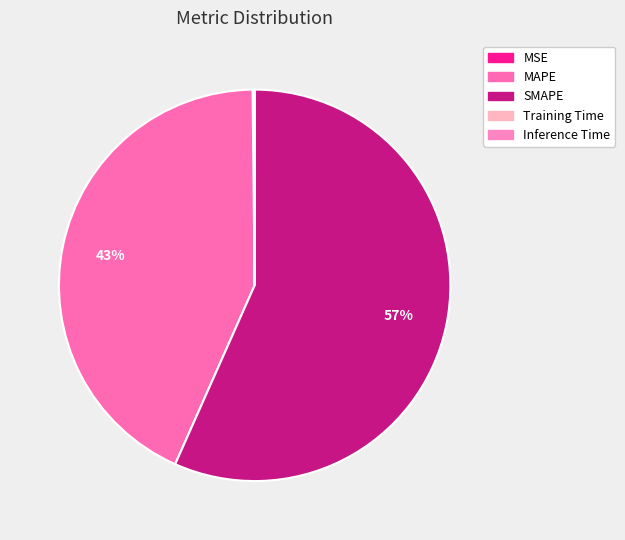

What percentage is NOT represented by Inference Time?

100.0%